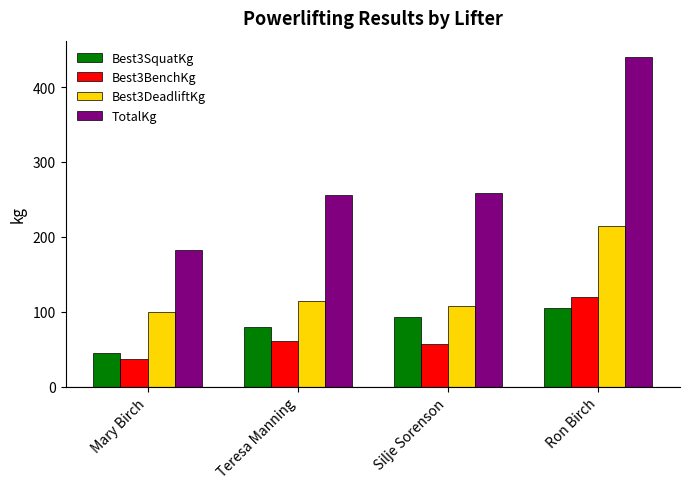

What is the sum of all TotalKg values?

1136.5